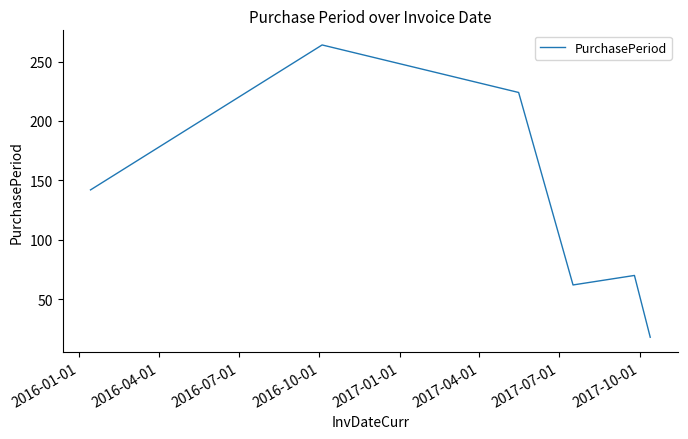

Does the chart display data point markers on the line(s)?

No